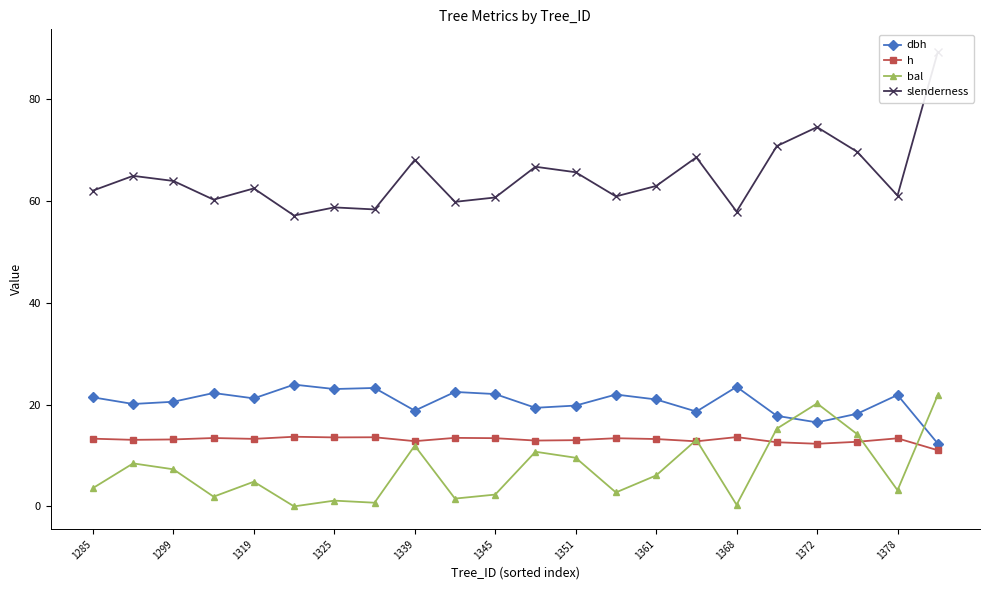

What is the label of the 18th point from the left?

17